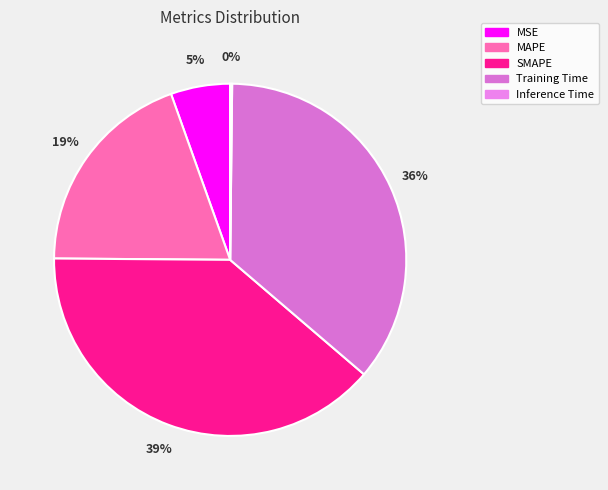

Combined, do Training Time and MSE account for over 50%?

No